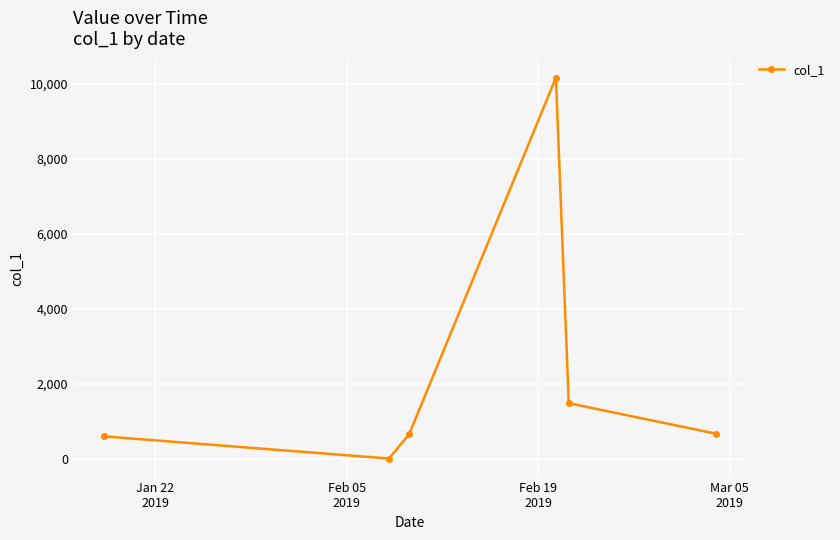

How many lines are shown in the chart?

1